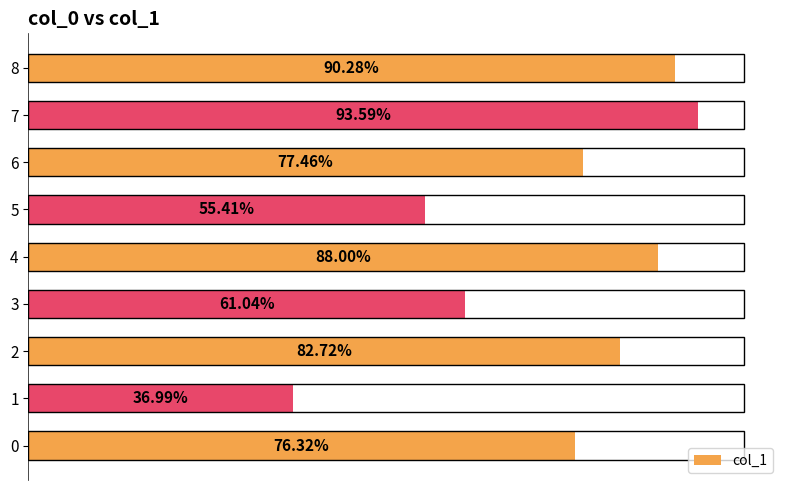

What is the difference between the maximum and minimum values?

0.6